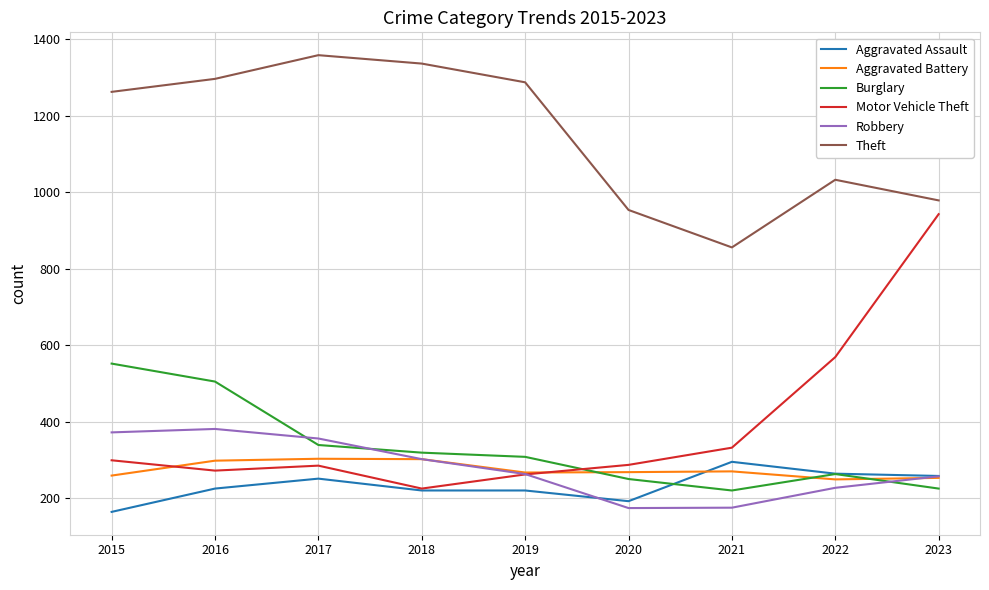

Which series changed the most between 2018 and 2021?

Theft